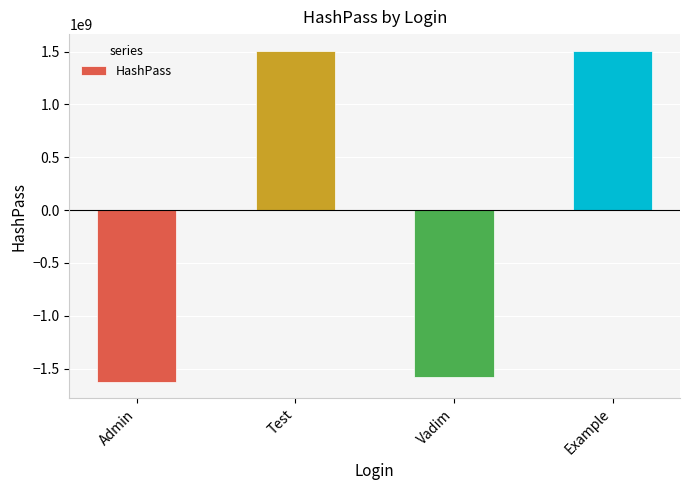

Where is the data nearest to the value -57622433?

Vadim